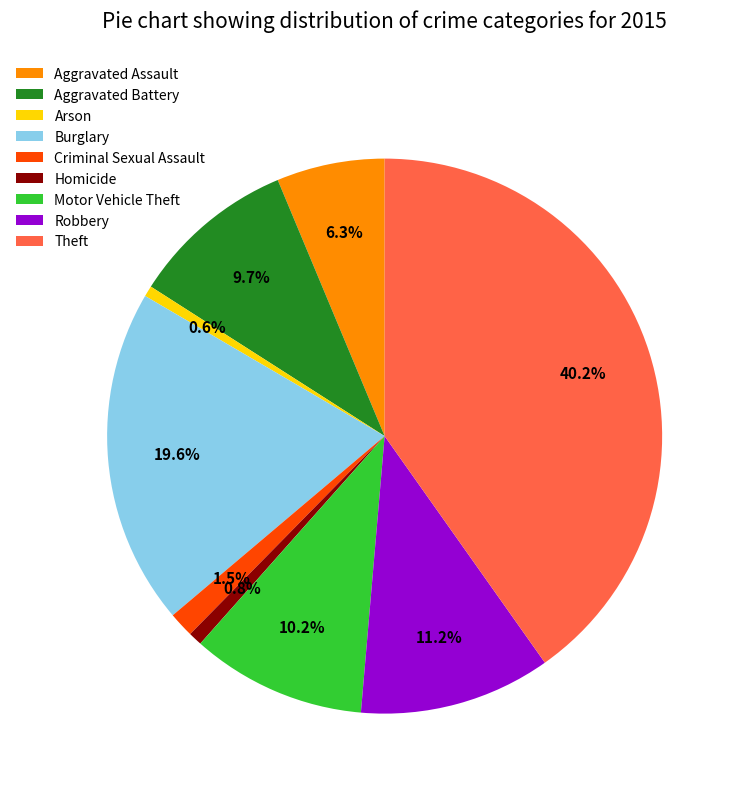

What percentage is the Homicide slice, to the nearest percent?

1%